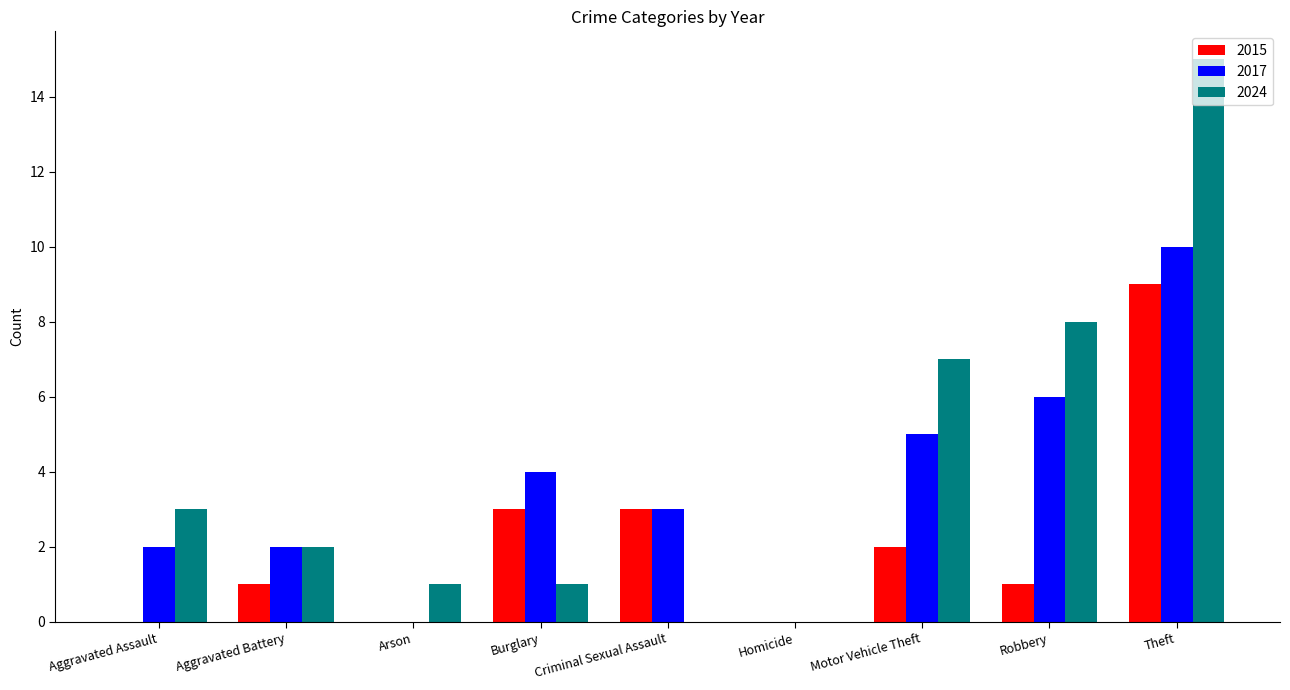

Which category has the highest value across all series?

Theft